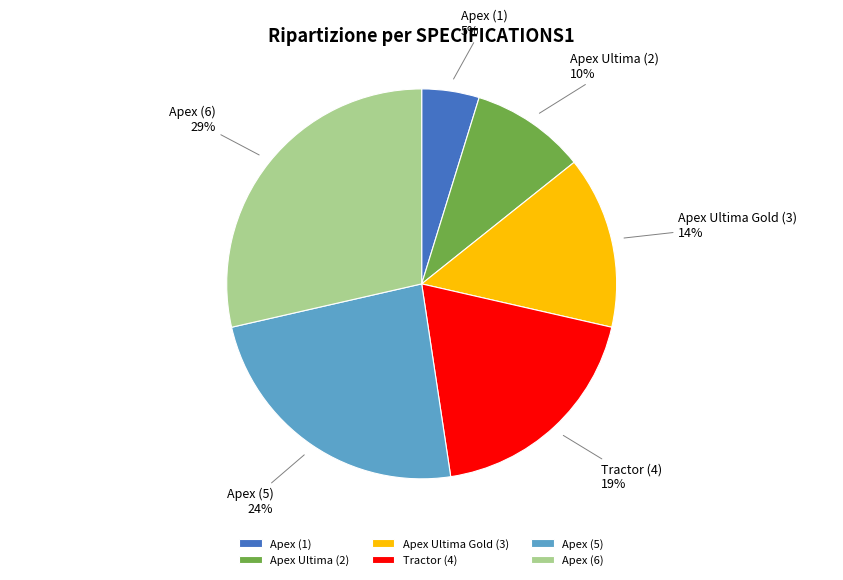

To the nearest percent, what is the difference between the largest and smallest slice percentages?

24%